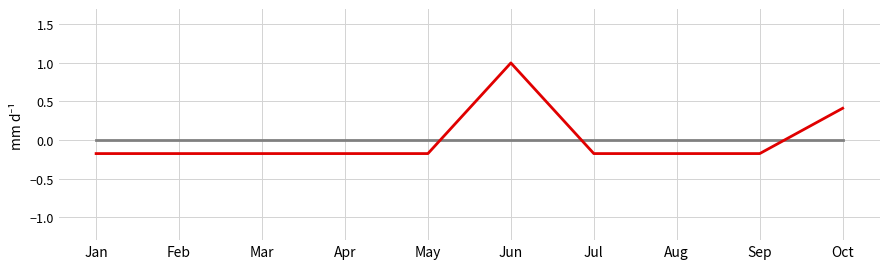

At which category does the chart reach its peak across all series?

Jun